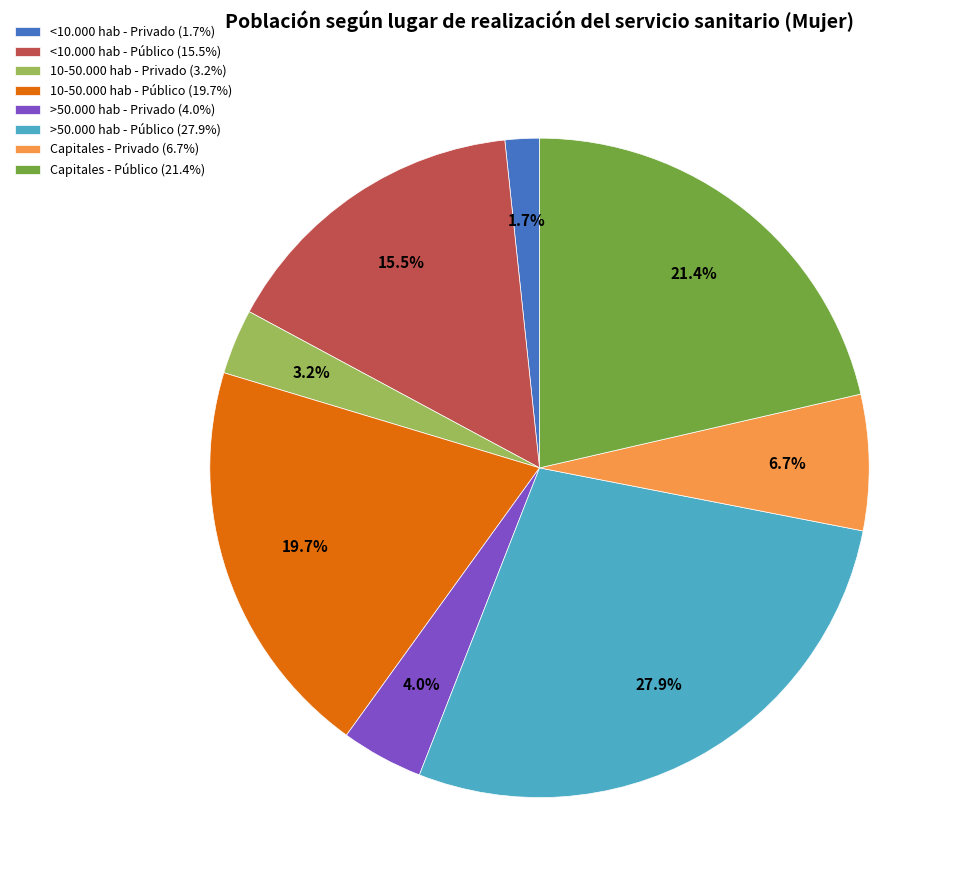

To the nearest percent, what is the difference between the largest and smallest slice percentages?

26%